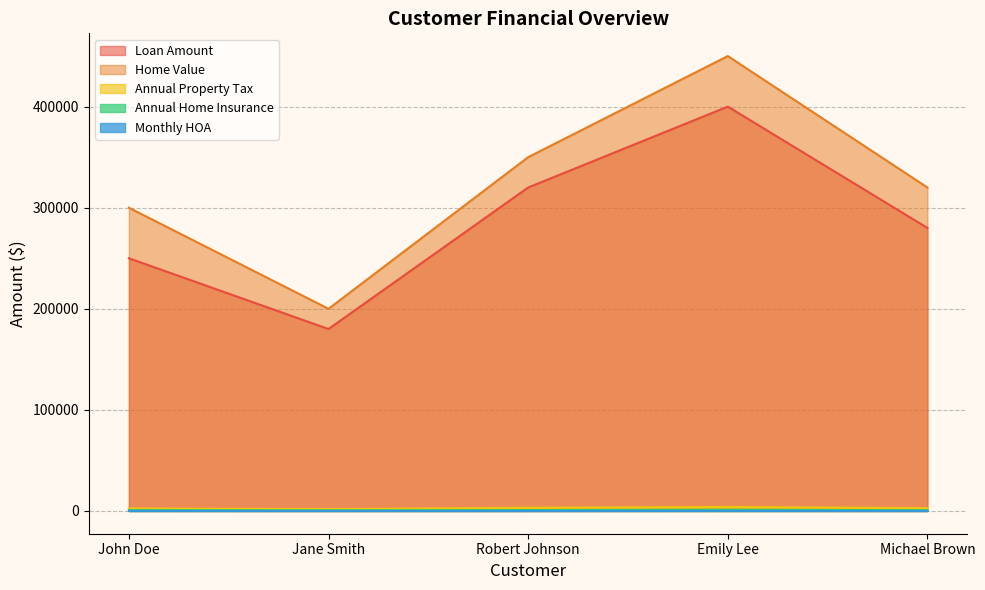

At Emily Lee, list the series in order from largest to smallest.

Home Value, Loan Amount, Annual Property Tax, Annual Home Insurance, Monthly HOA